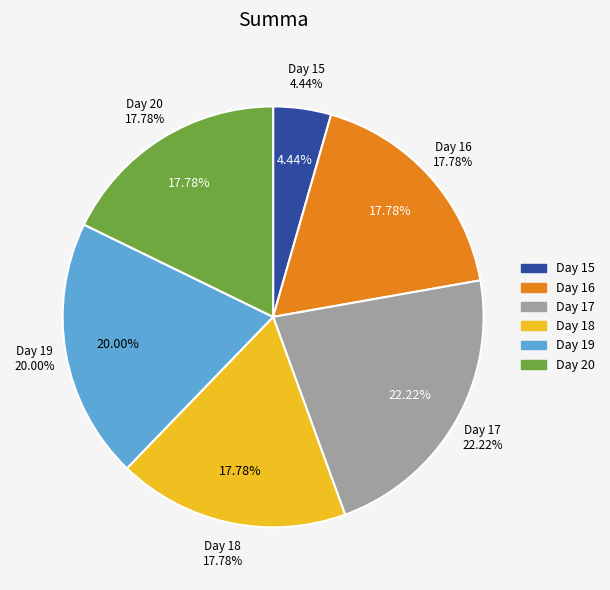

How many slices are in this pie chart?

6